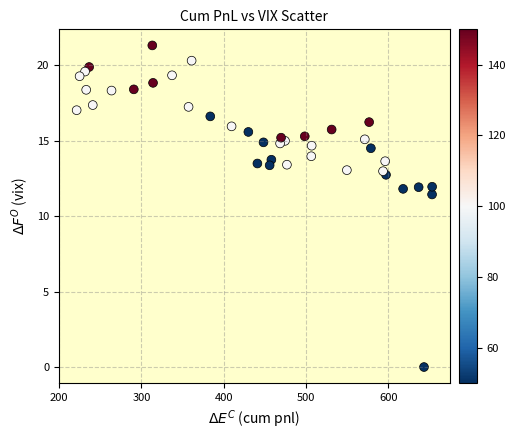

What is the range of X values (max minus min)?

432.3